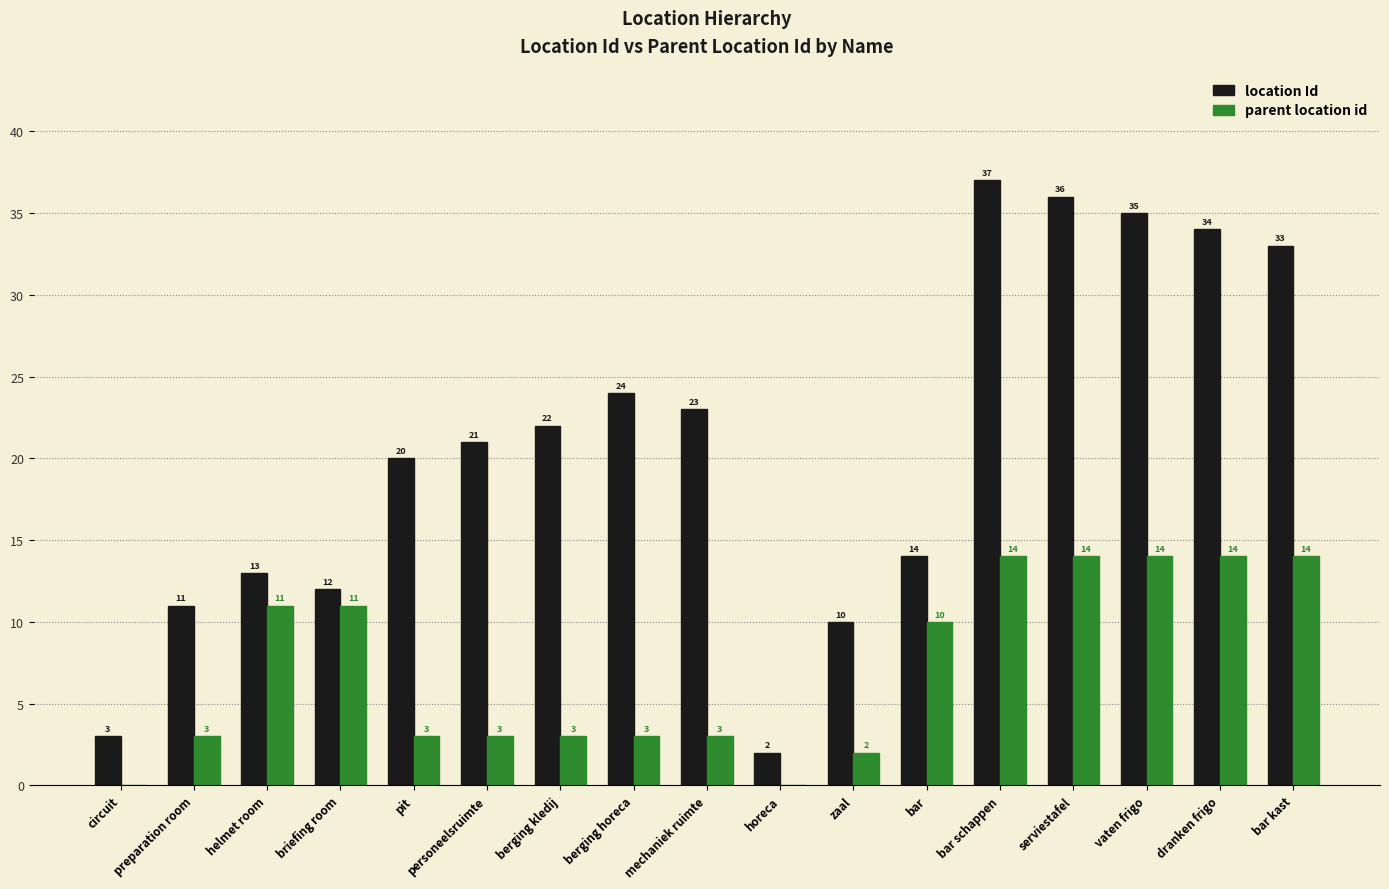

What is the total value across all series at horeca?

2